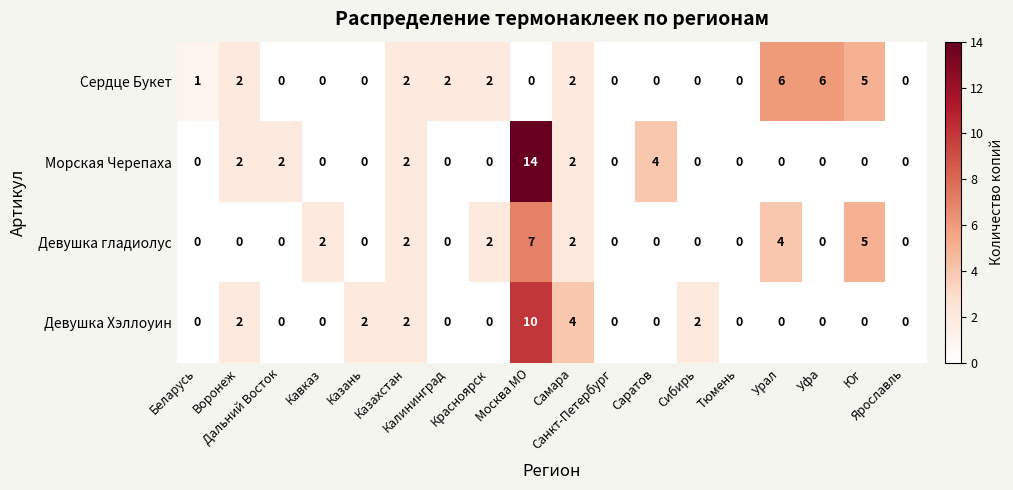

What is the sum of all Морская Черепаха values?

26